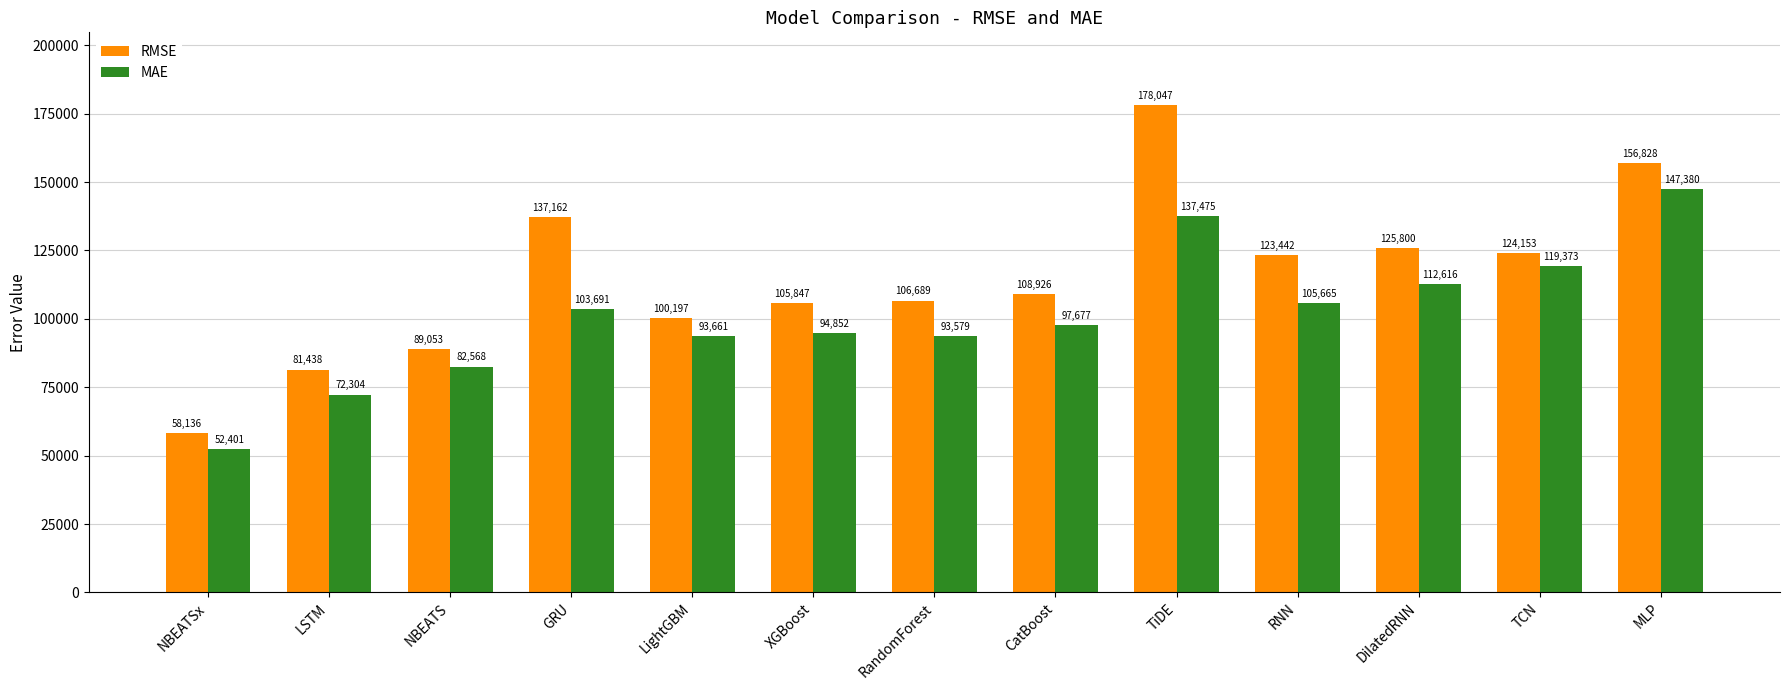

What are all the series names shown in the legend?

RMSE, MAE